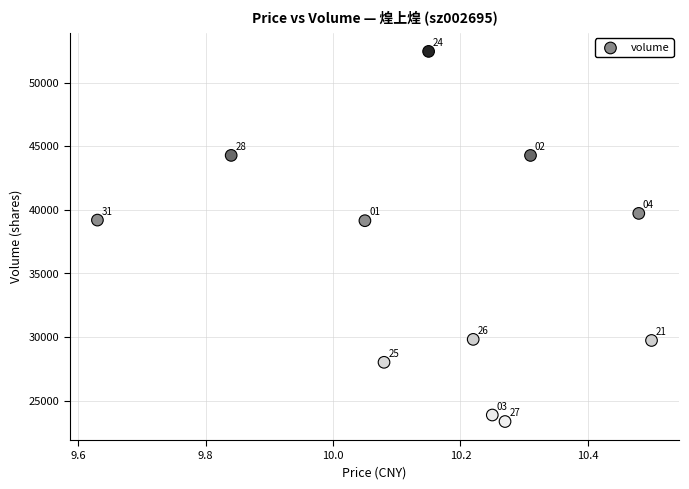

What Y value in the scatter plot is closest to 37908?

39148